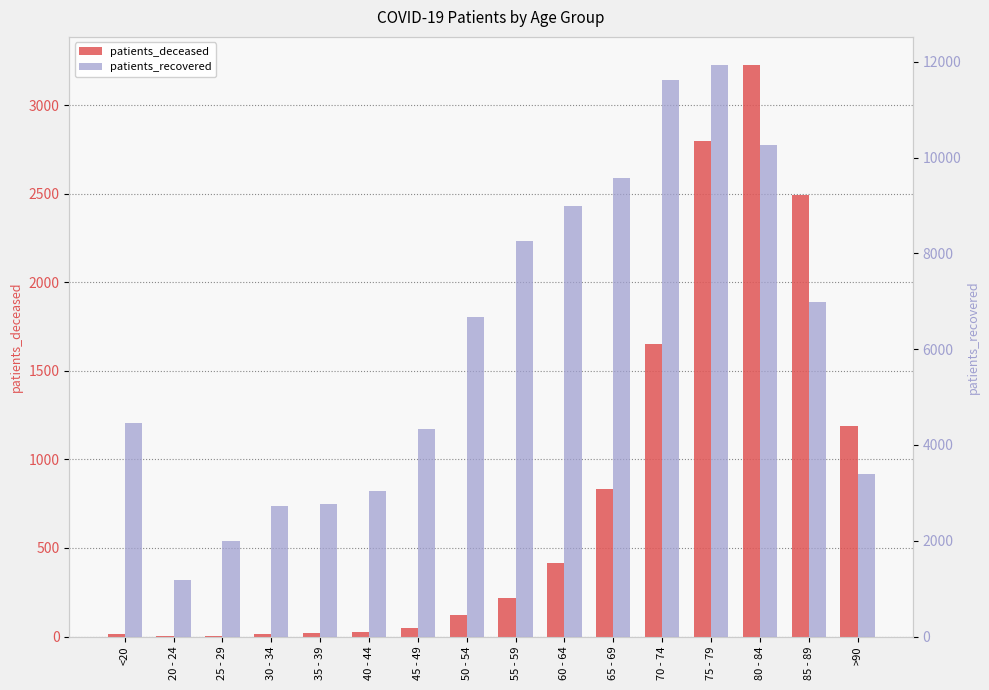

What is the sum of the patients_recovered values at 20 - 24 and 75 - 79?

13106